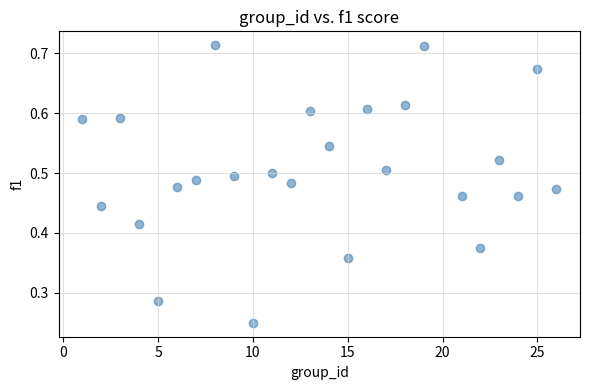

What is the range of X values (max minus min)?

25.0